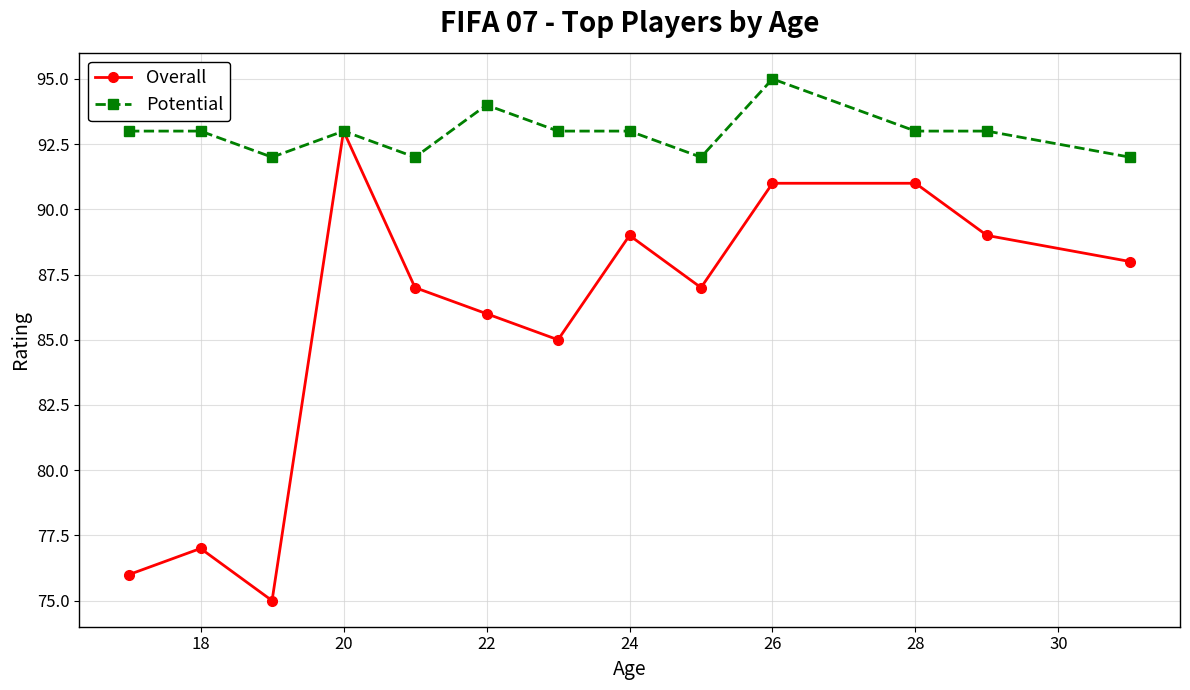

List the series in order of their peak value, highest first.

Potential, Overall